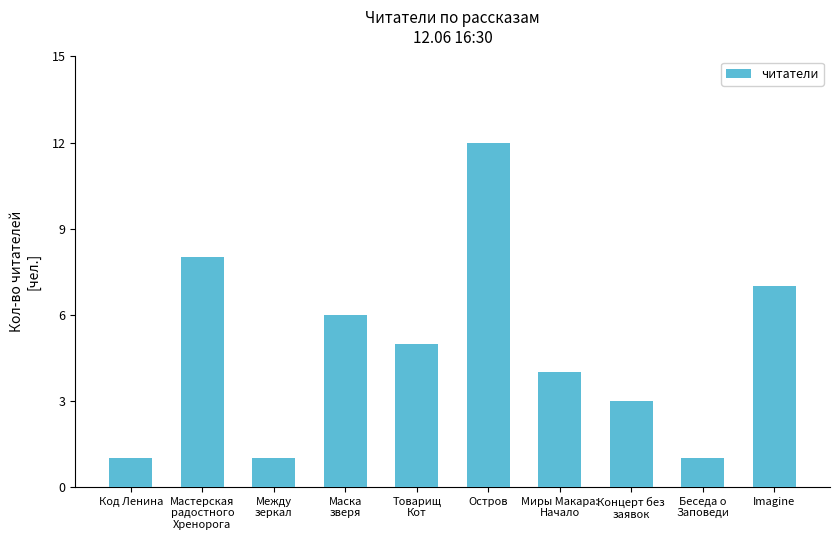

The value at Между
зеркал is 0. True or false?

False